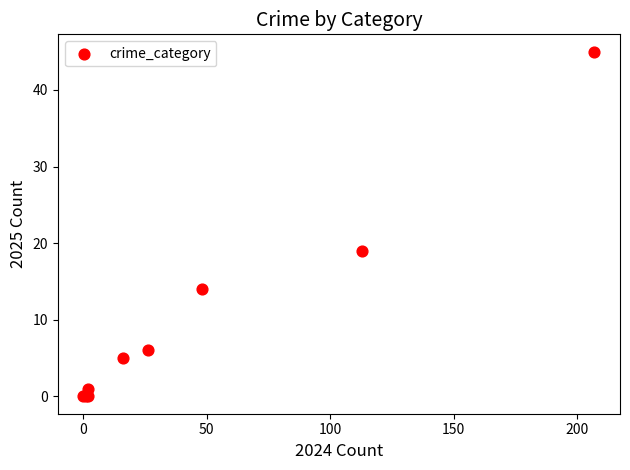

What Y value in the scatter plot is closest to 22?

19